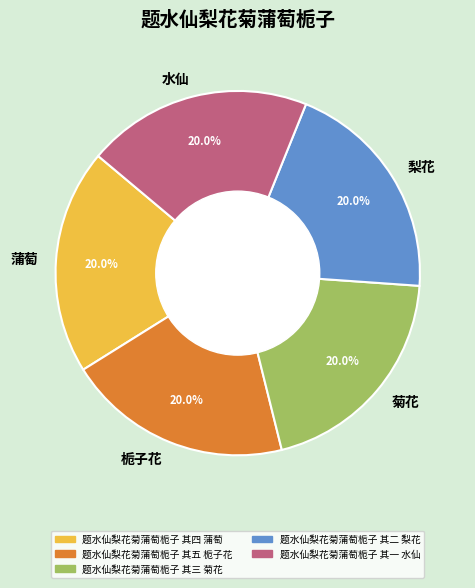

What is the ratio of the value at 栀子花 to the value at 菊花?

1.0